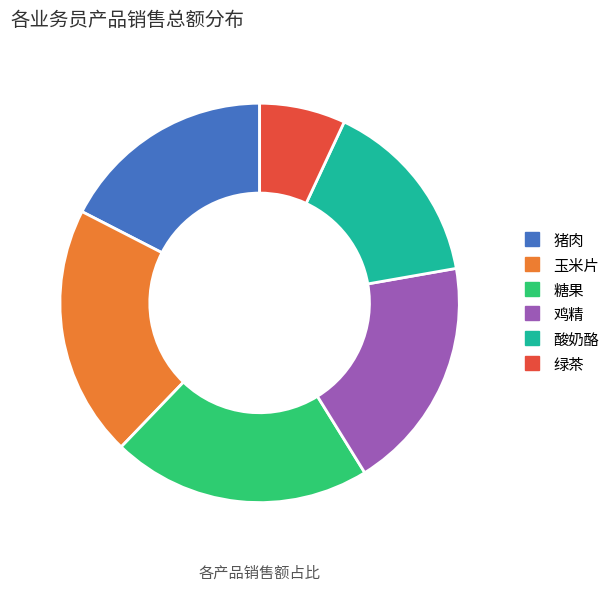

Does any single category account for the majority?

No